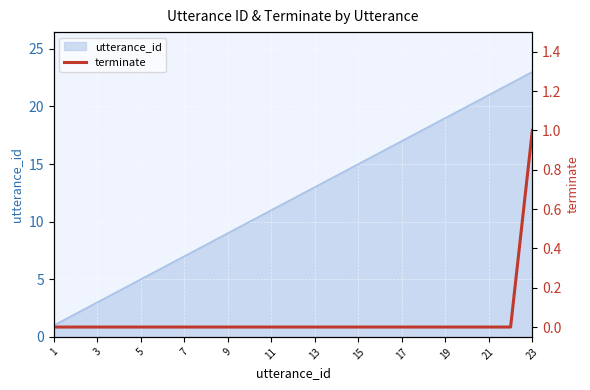

The utterance_id series shows 0 at 1. True or false?

False